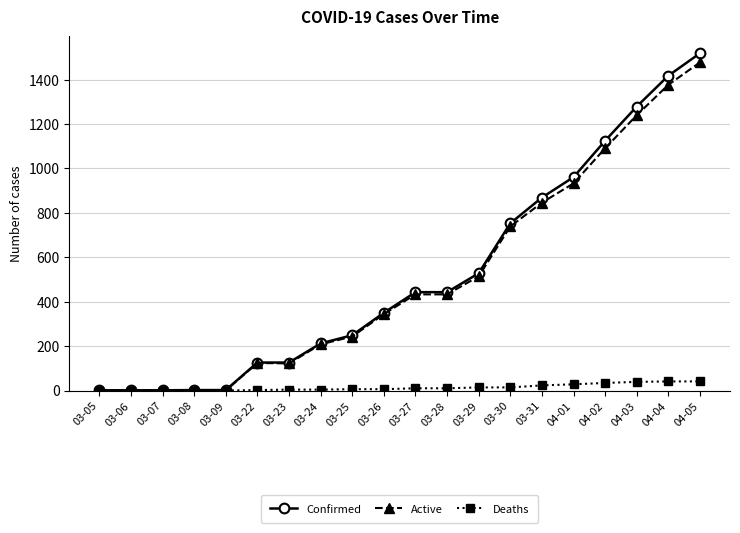

Rank the series by their maximum value, from lowest to highest.

Deaths, Active, Confirmed